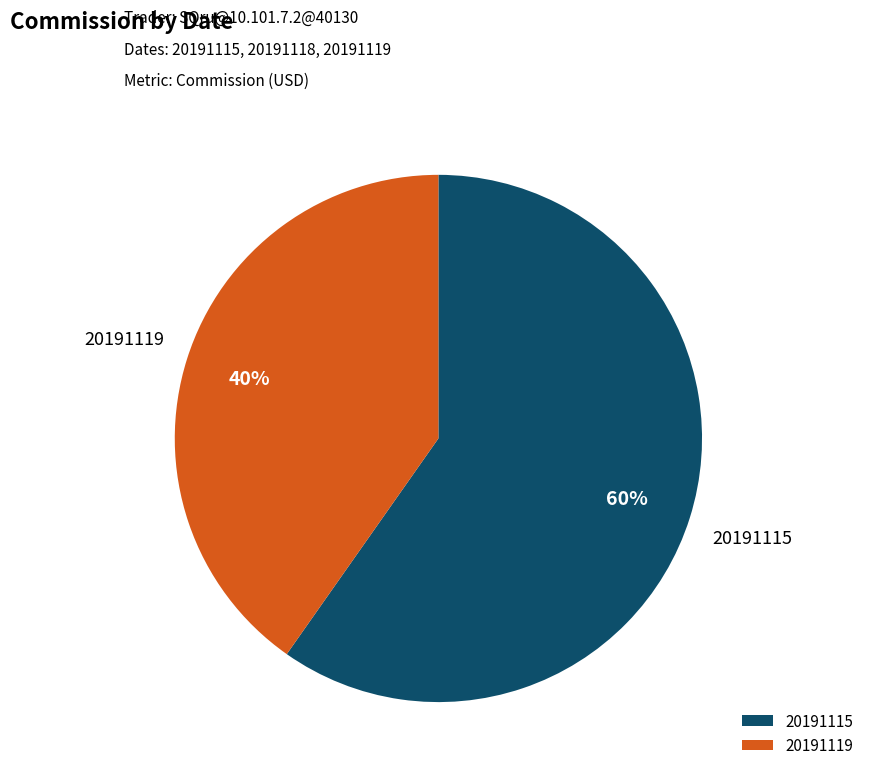

To the nearest percent, what is the difference between the largest and smallest slice percentages?

20%